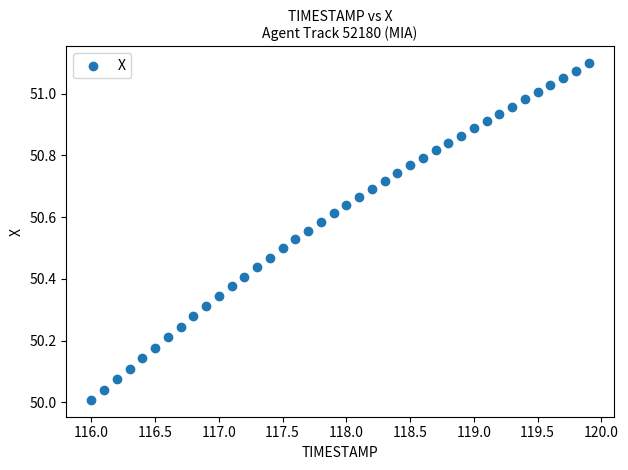

What is the range of X values (max minus min)?

3.9